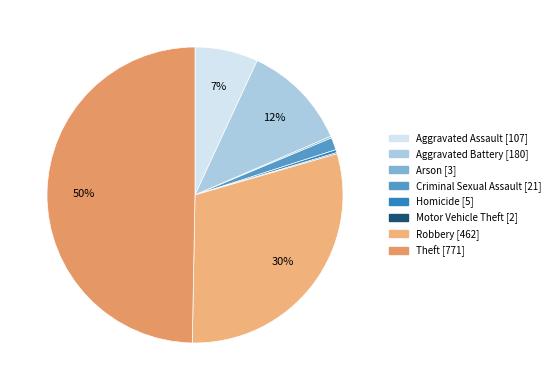

How many slices are in this pie chart?

8